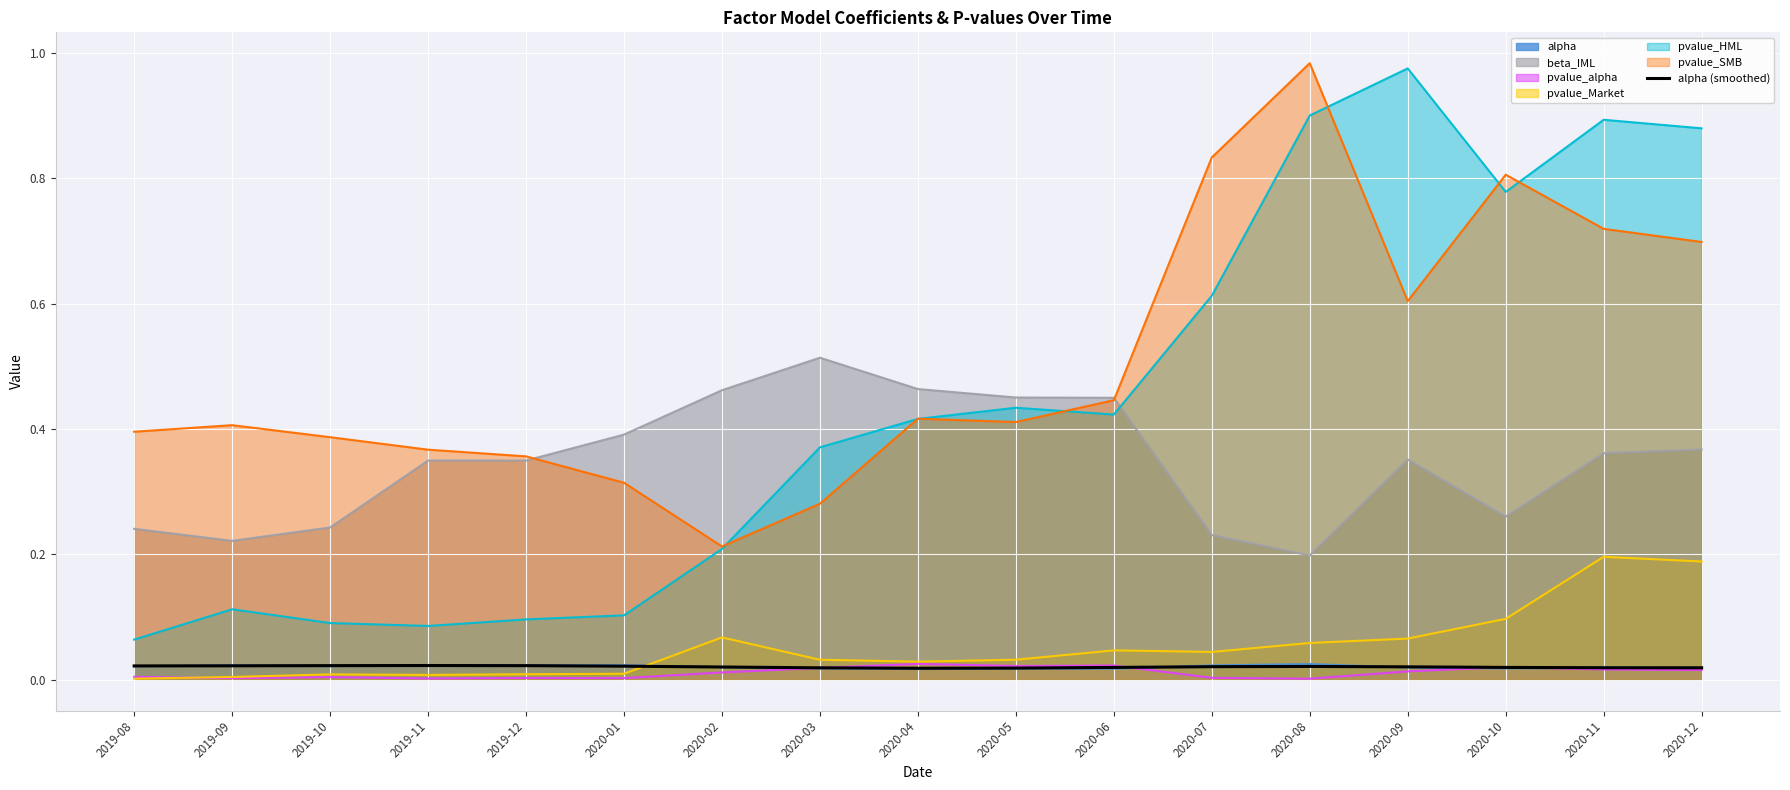

How many values are between 0 and 1?

17